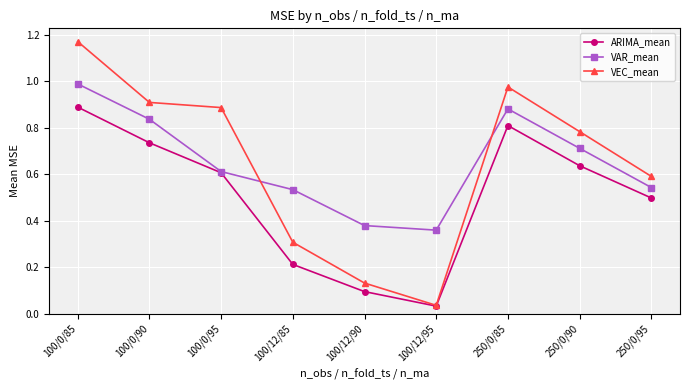

True or false: VAR_mean has more than 2 interior local peaks.

False